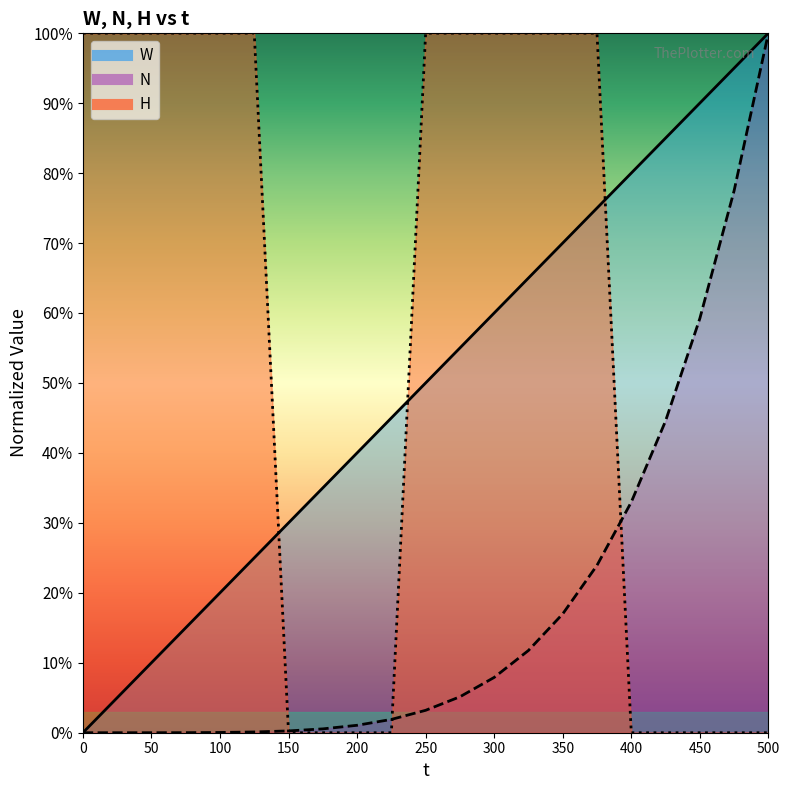

Is the value of N (line) at 250 greater than the value of H (line) at 12?

No